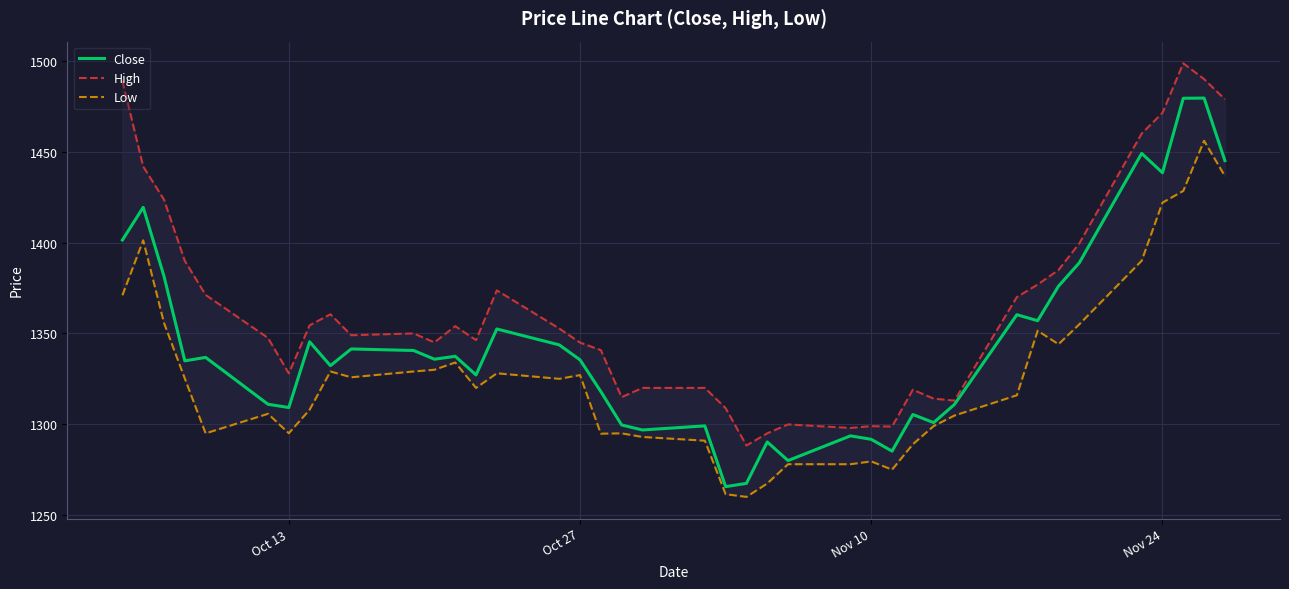

True or false: Close has more than 0 interior local peaks.

True